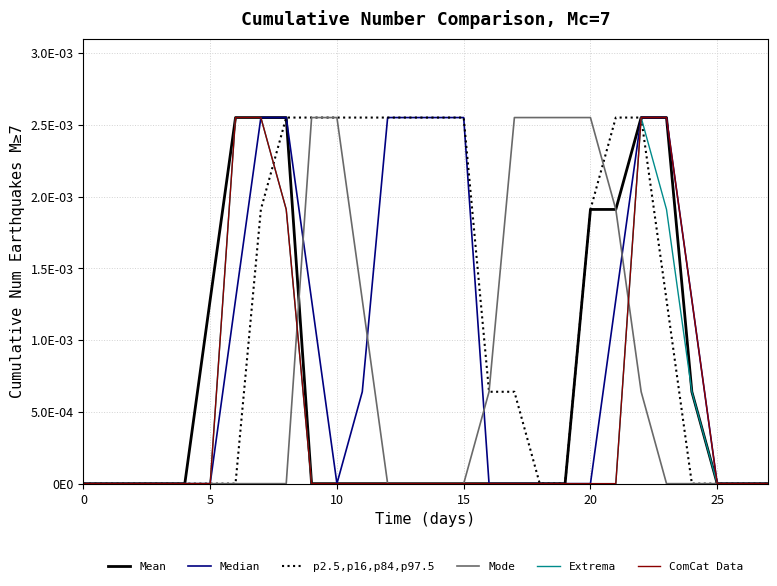

Reading left to right, extract all data points from this chart.

Mean: 0	0	0	0	0	128	255	255	255	0	0	0	0	0	0	0	0	0	0	0	191	191	255	255	64	0	0	0
Median: 0	0	0	0	0	0	128	255	255	128	0	64	255	255	255	255	0	0	0	0	0	128	255	255	128	0	0	0
p2.5,p16,p84,p97.5: 0	0	0	0	0	0	0	191	255	255	255	255	255	255	255	255	64	64	0	0	191	255	255	128	0	0	0	0
Mode: 0	0	0	0	0	0	0	0	0	255	255	128	0	0	0	0	64	255	255	255	255	191	64	0	0	0	0	0
Extrema: 0	0	0	0	0	0	255	255	191	0	0	0	0	0	0	0	0	0	0	0	0	0	255	191	64	0	0	0
ComCat Data: 0	0	0	0	0	0	255	255	191	0	0	0	0	0	0	0	0	0	0	0	0	0	255	255	128	0	0	0